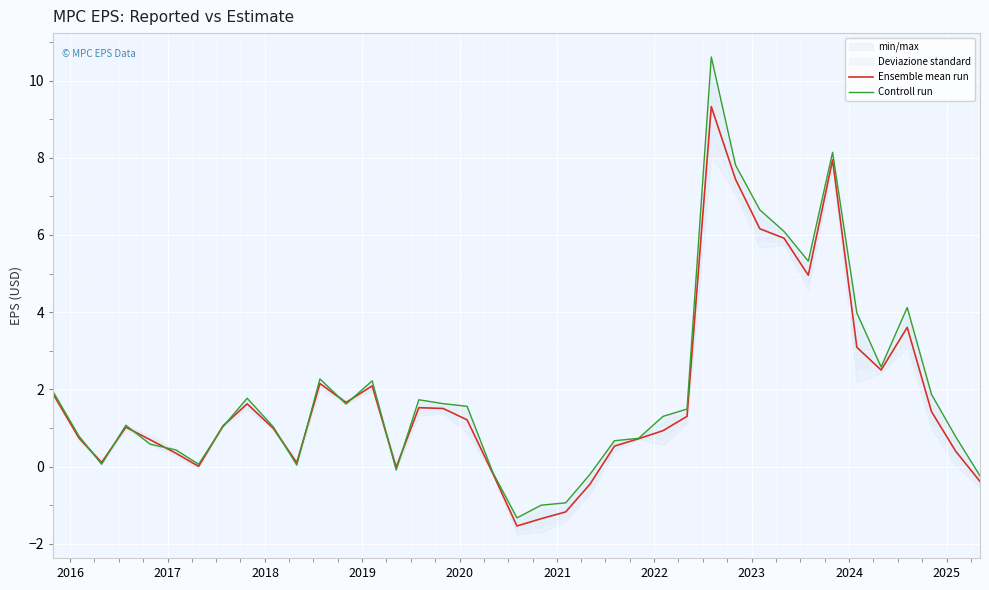

What is the highest value of the Ensemble mean run series?

9.3